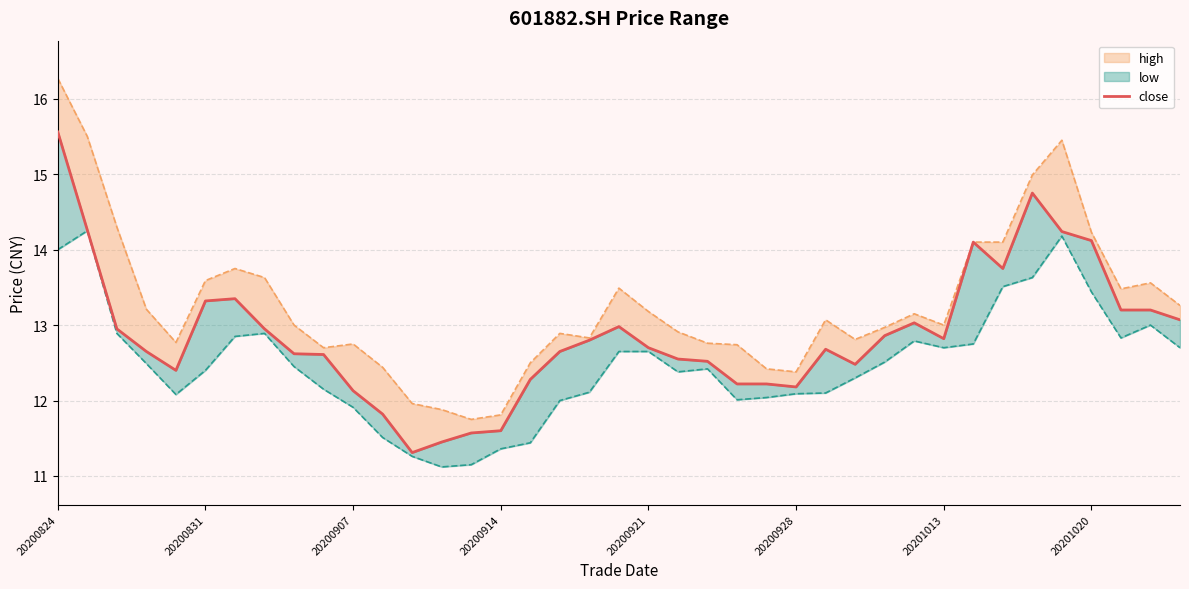

What is the value of the 8th point from the left?

12.9